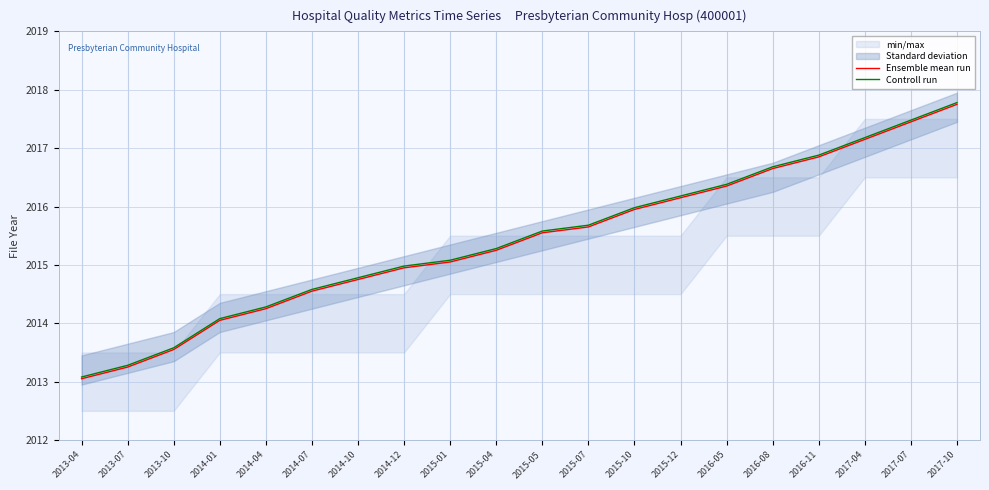

How many values in the Ensemble mean run series are below 2015?

8